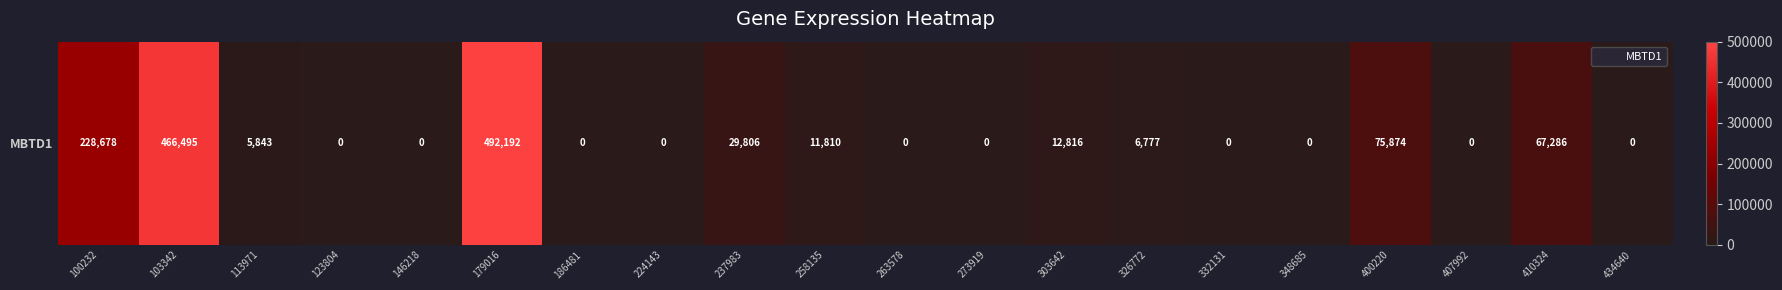

The chart shows a value of 0 at 186481. True or false?

True